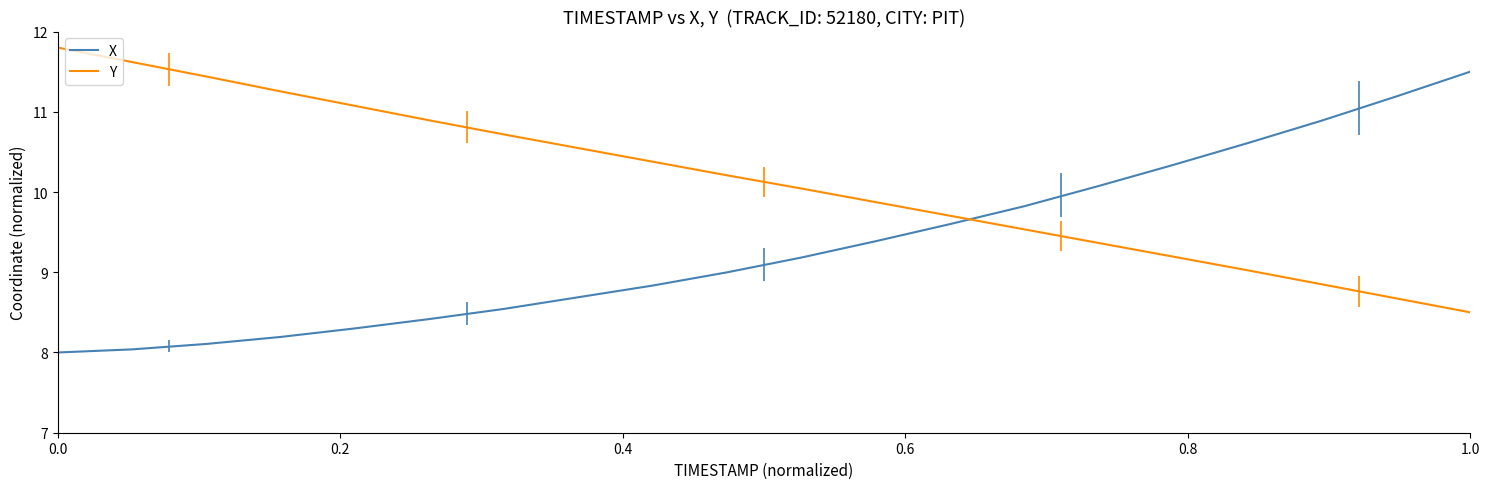

What is the smallest value displayed?

8.0